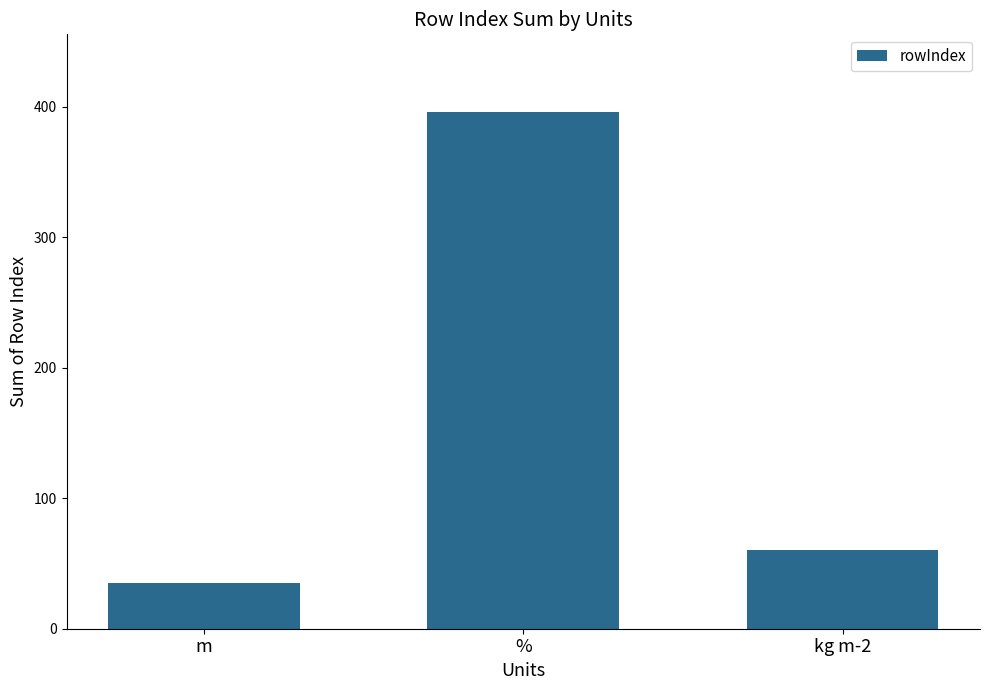

What is the value of the 1st bar from the left?

35